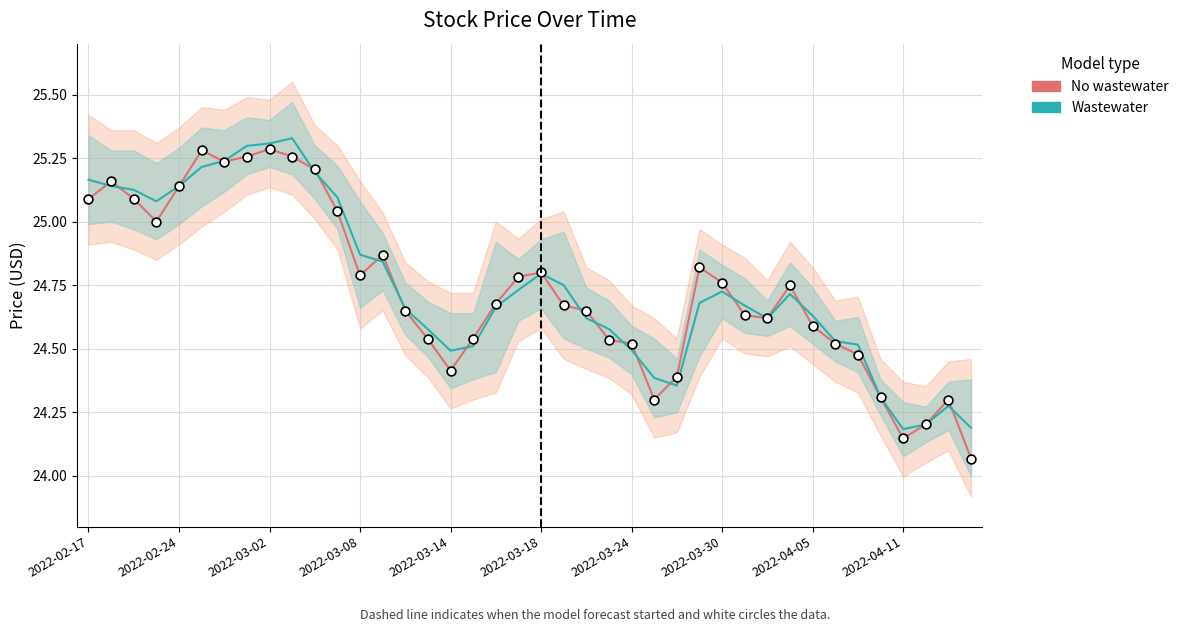

At how many categories does at least one series exceed 24?

40